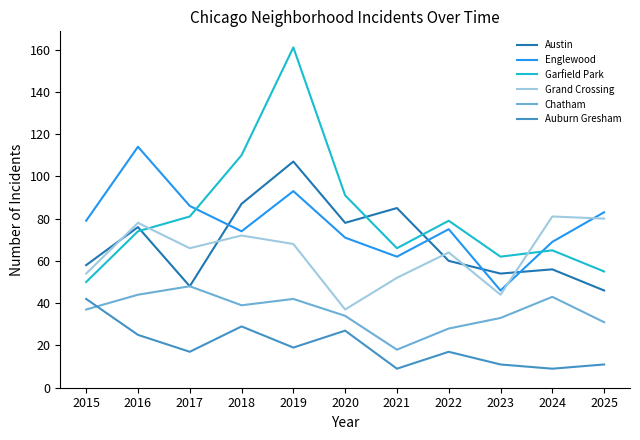

Reading left to right, what are all the values shown in this chart?

Austin: 2015=58	2016=76	2017=48	2018=87	2019=107	2020=78	2021=85	2022=60	2023=54	2024=56	2025=46
Englewood: 2015=79	2016=114	2017=86	2018=74	2019=93	2020=71	2021=62	2022=75	2023=46	2024=69	2025=83
Garfield Park: 2015=50	2016=74	2017=81	2018=110	2019=161	2020=91	2021=66	2022=79	2023=62	2024=65	2025=55
Grand Crossing: 2015=54	2016=78	2017=66	2018=72	2019=68	2020=37	2021=52	2022=64	2023=44	2024=81	2025=80
Chatham: 2015=37	2016=44	2017=48	2018=39	2019=42	2020=34	2021=18	2022=28	2023=33	2024=43	2025=31
Auburn Gresham: 2015=42	2016=25	2017=17	2018=29	2019=19	2020=27	2021=9	2022=17	2023=11	2024=9	2025=11